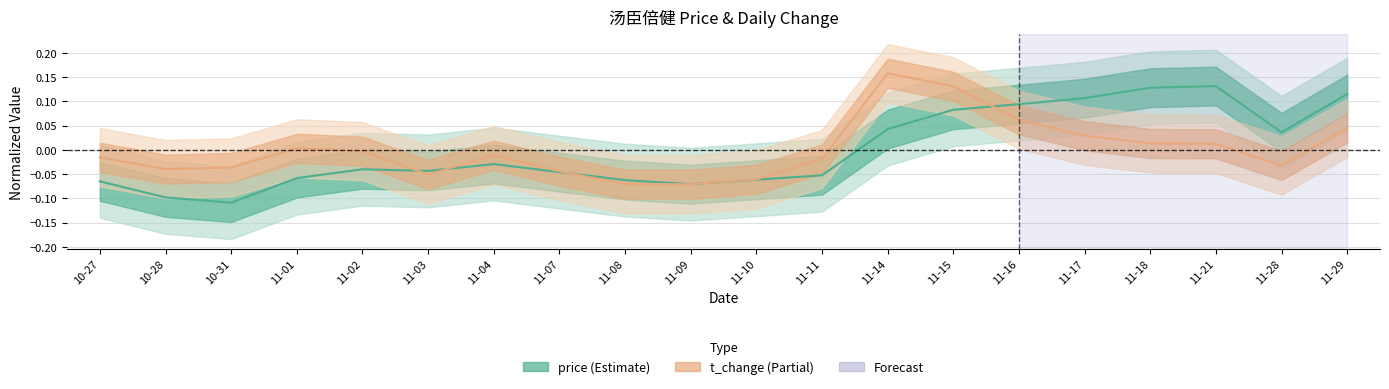

Between 11-10 and 11-04, which is larger?

11-04